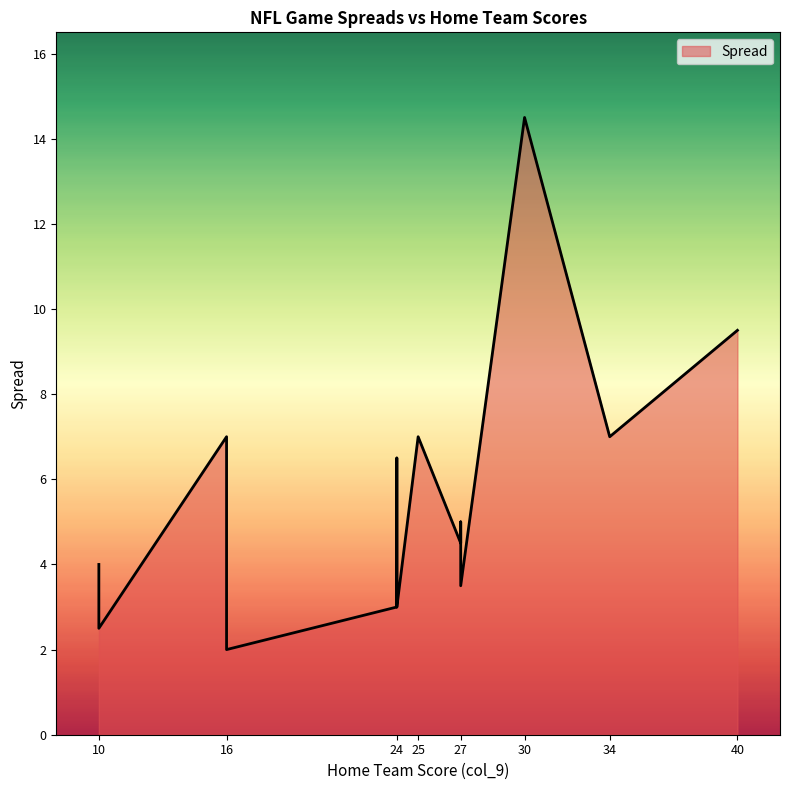

What is the greatest value displayed?

14.5